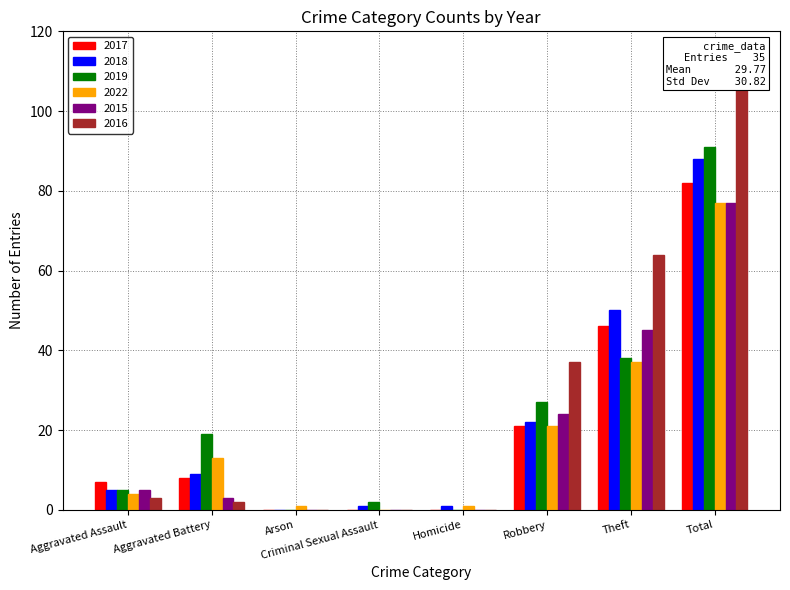

Which category has the highest value in the 2017 series?

Total